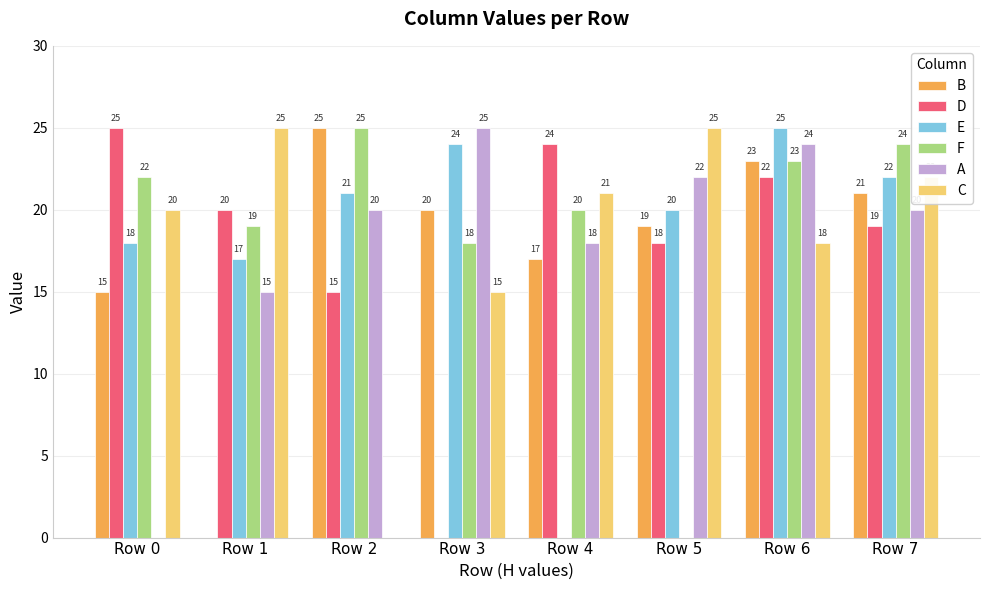

How many positive values does the D series have?

7